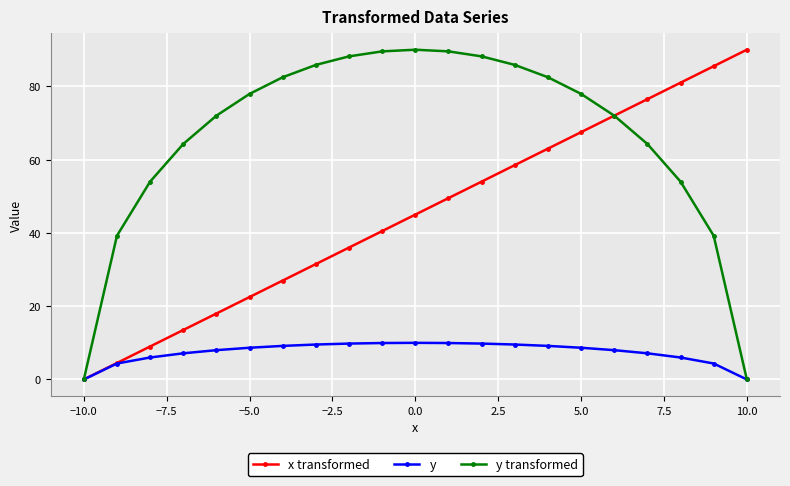

What is the approximate value of y transformed at 5.0?

77.9